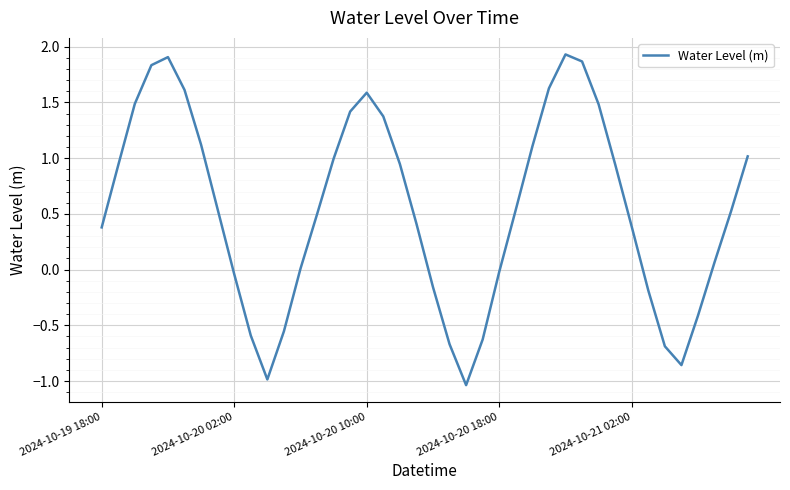

What is the difference between the maximum and minimum values?

3.0